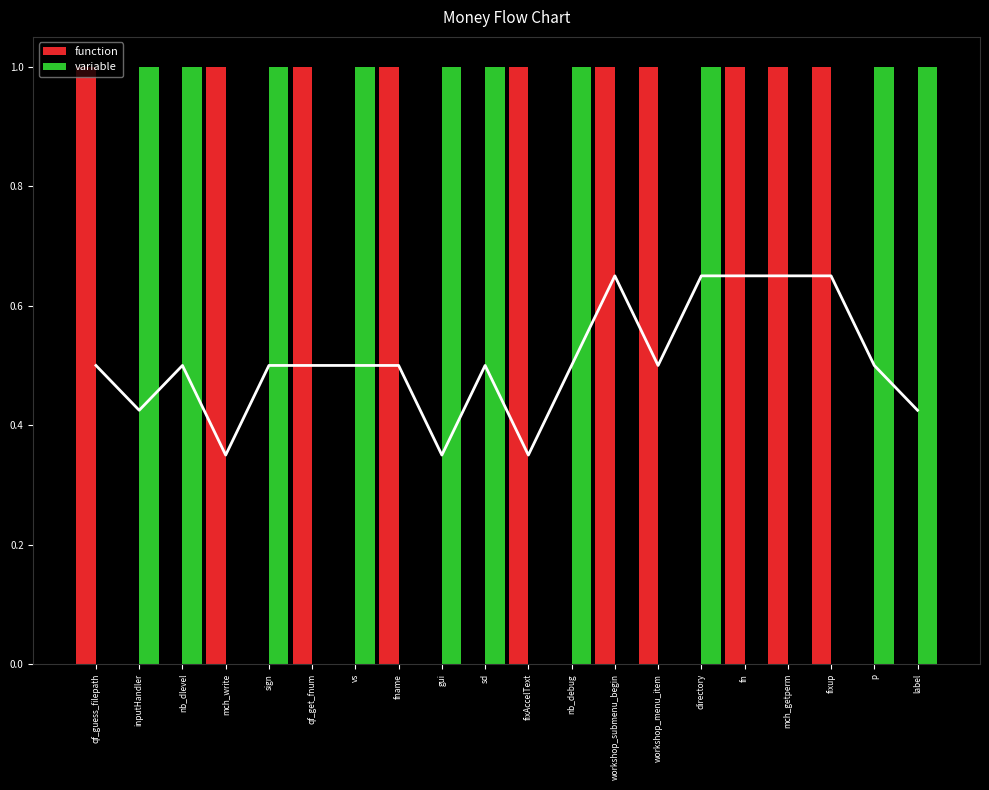

Reading right to left, transcribe all the data shown in this chart.

function: 0	0	1	1	1	0	1	1	0	1	0	0	1	0	1	0	1	0	0	1
variable: 1	1	0	0	0	1	0	0	1	0	1	1	0	1	0	1	0	1	1	0